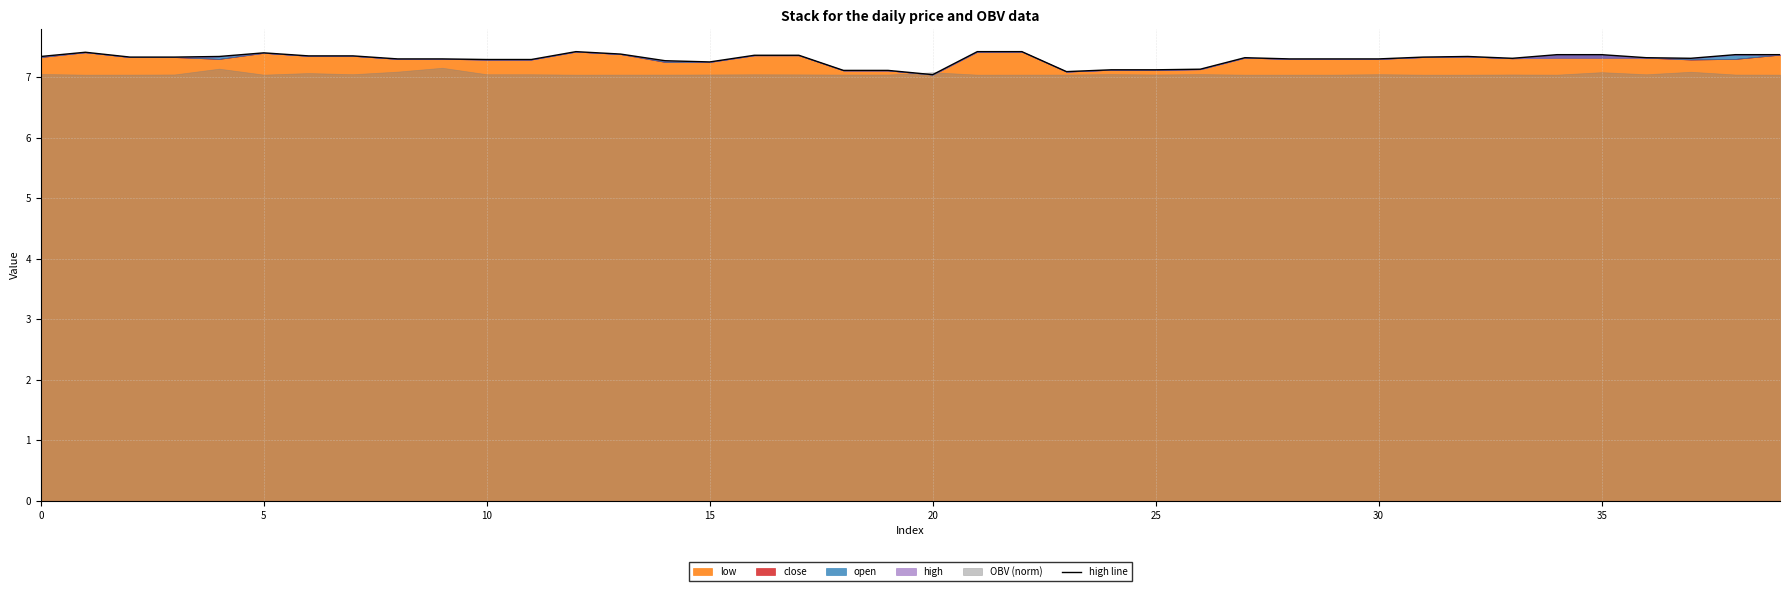

Which has a higher value, 30 or 21?

21